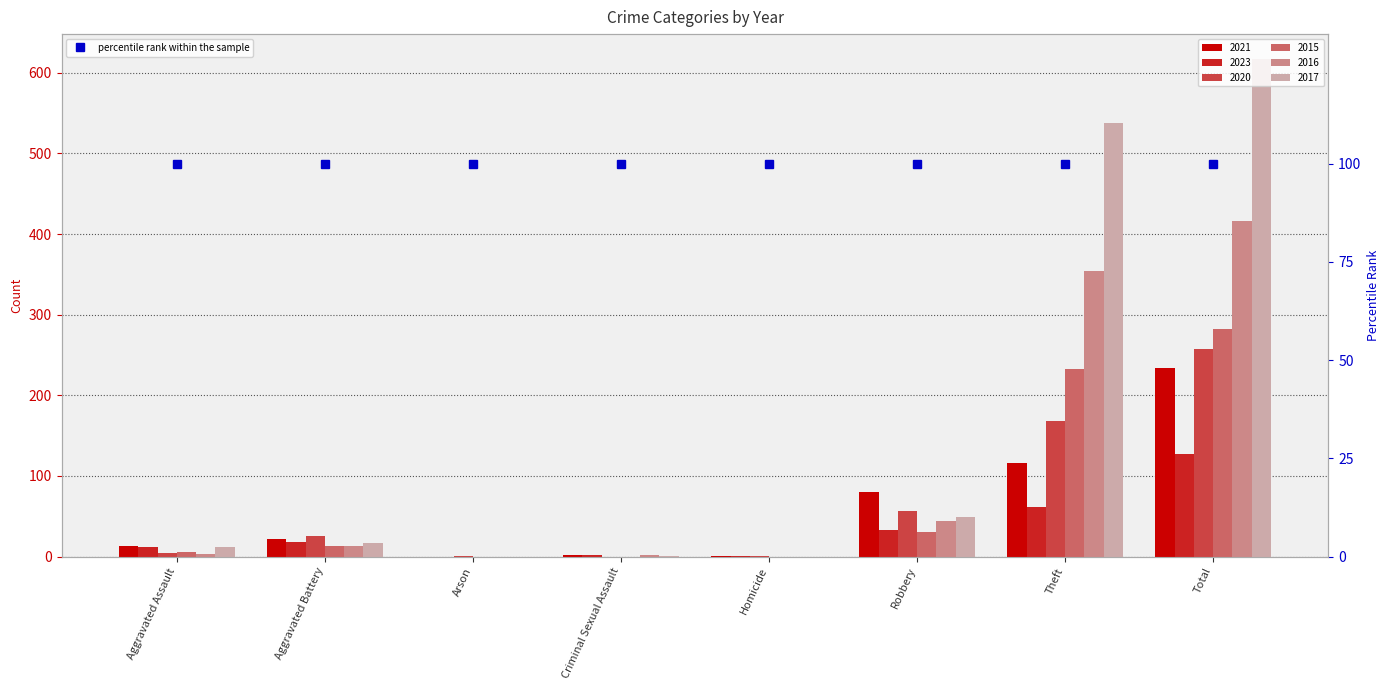

What is the difference between the maximum and second lowest values in the 2015 series?

282